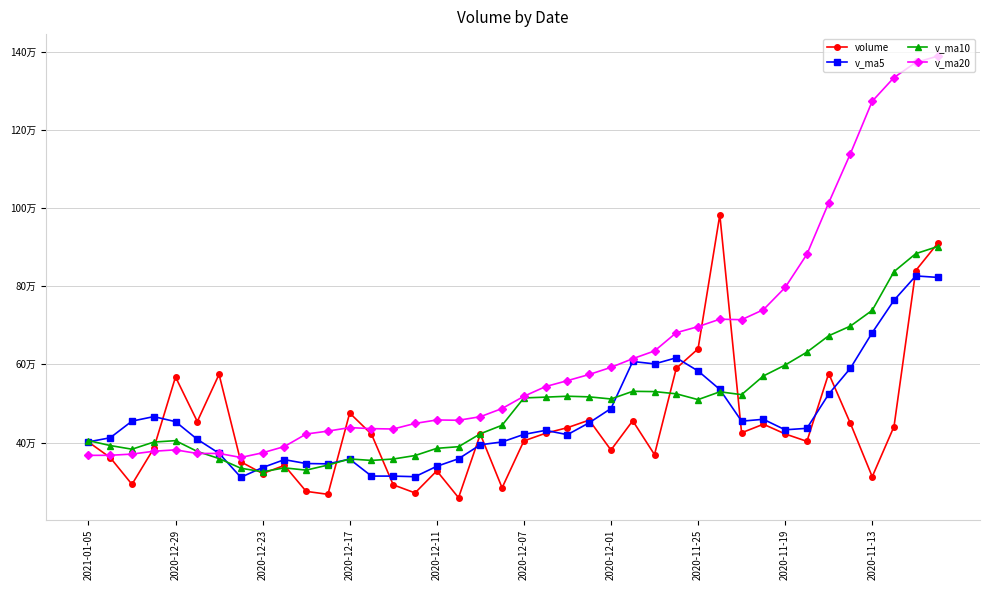

Is this an area chart (filled region under the line)?

No